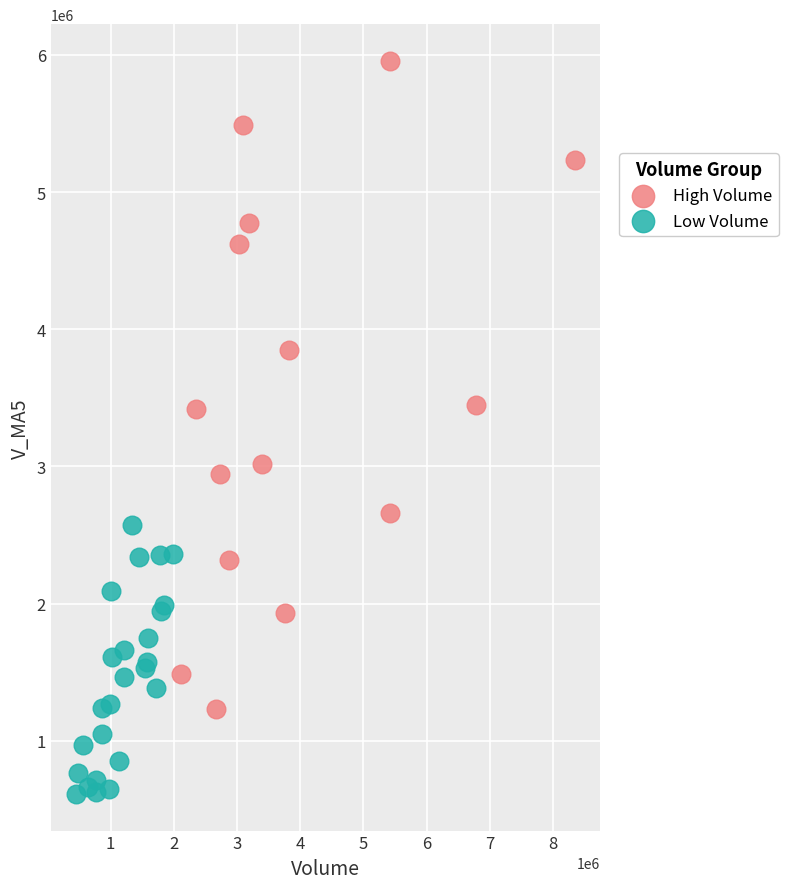

Which series contains the lowest Y value?

Low Volume